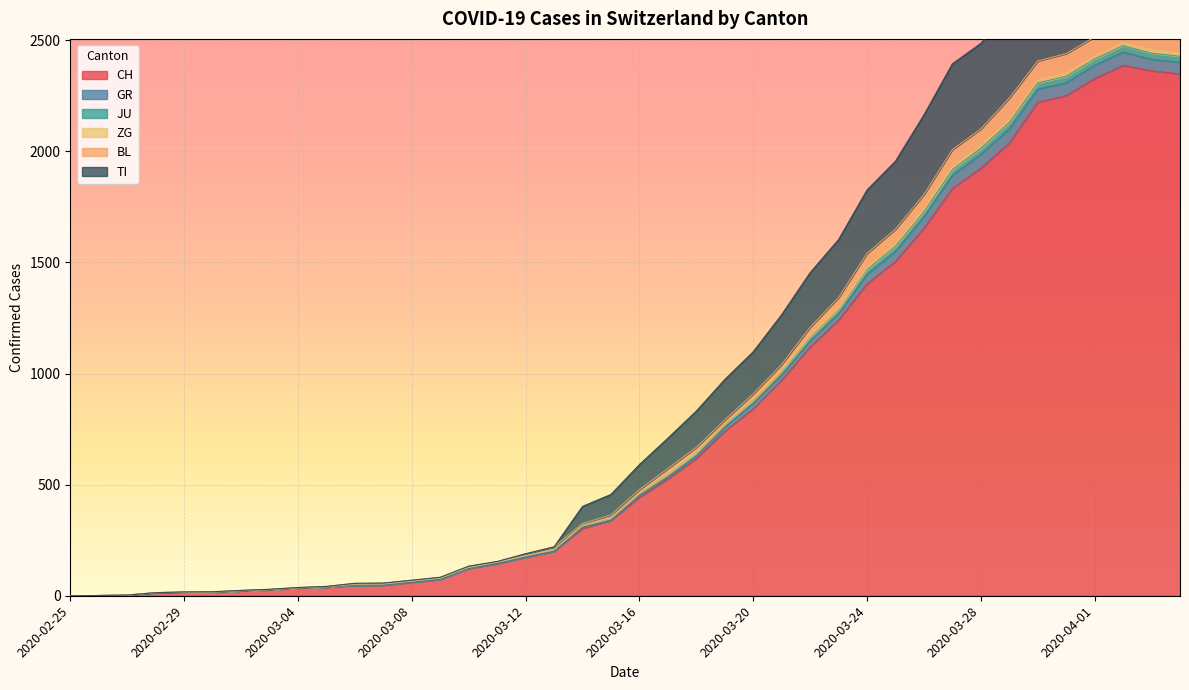

What is the highest value of the CH series?

2387